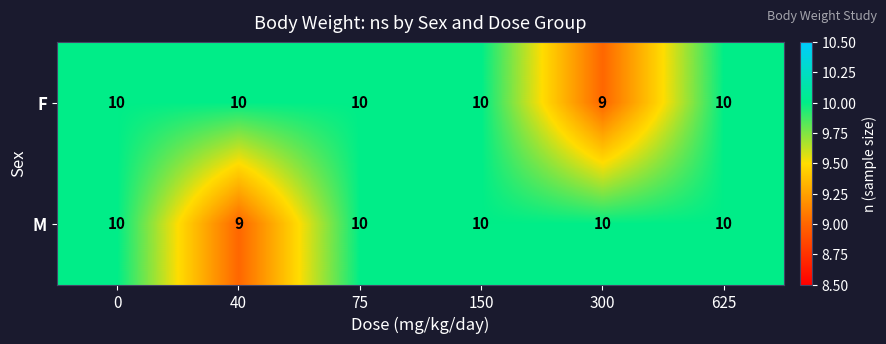

What is the spread (max minus min) of values at 40?

1